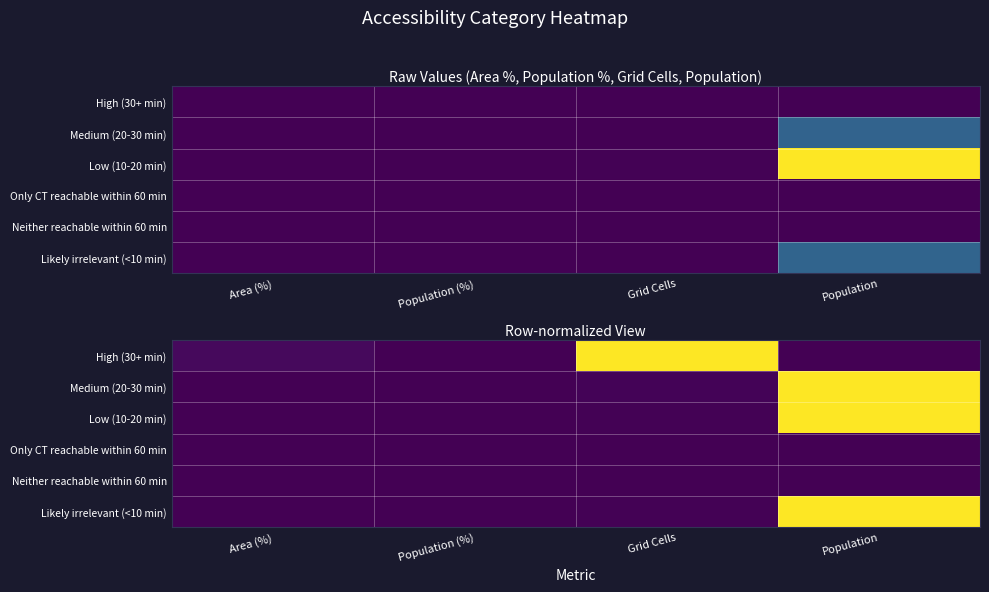

What is the spread (max minus min) of values at Population?

1.0